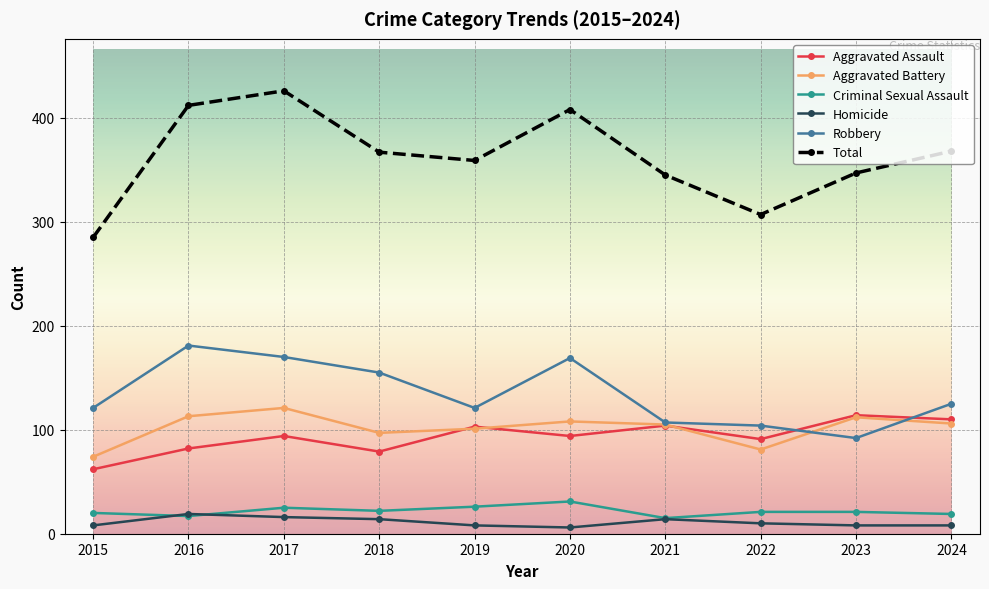

Where is the first local minimum for Total?

2019